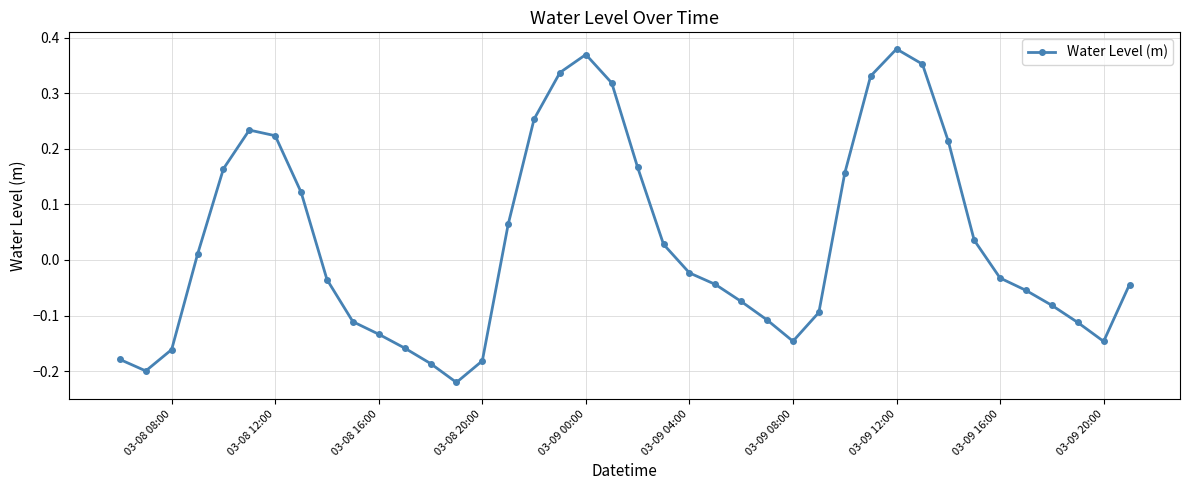

How many points are lower than both their immediate neighbors (excluding endpoints)?

4